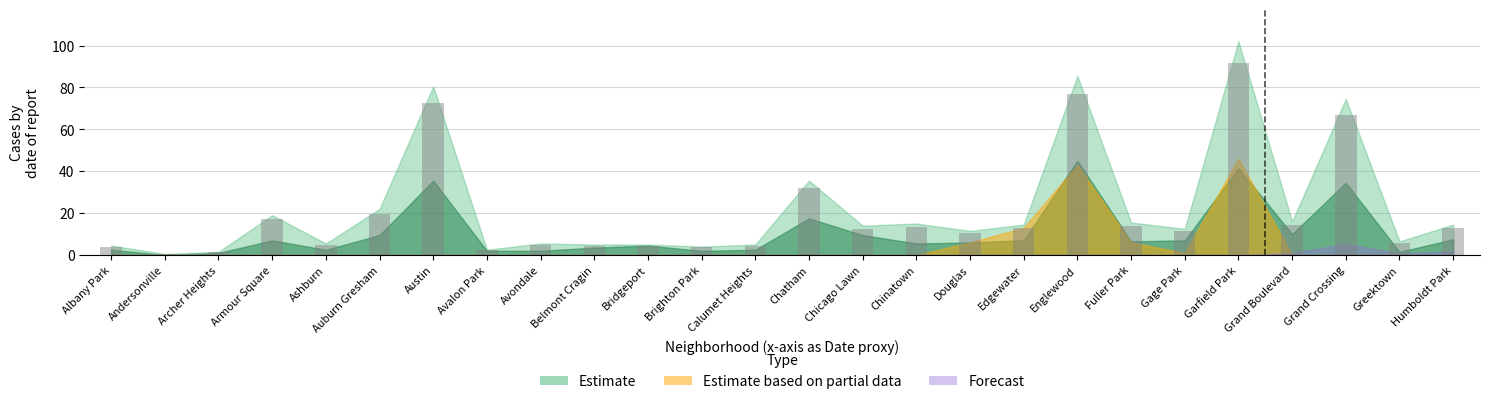

How many bars are there in total?

26